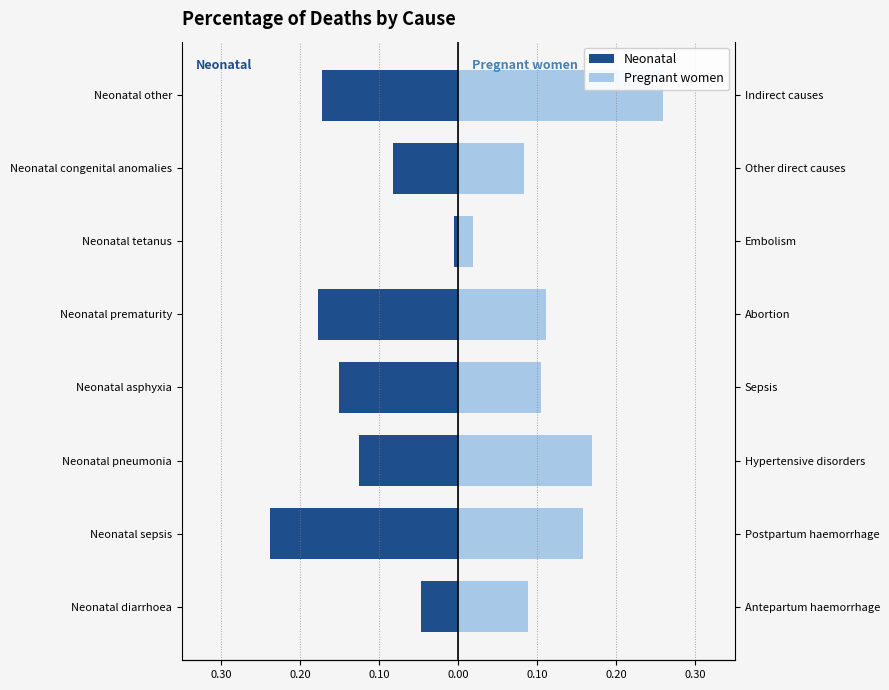

The value of Neonatal at Neonatal sepsis is -0.2. True or false?

True